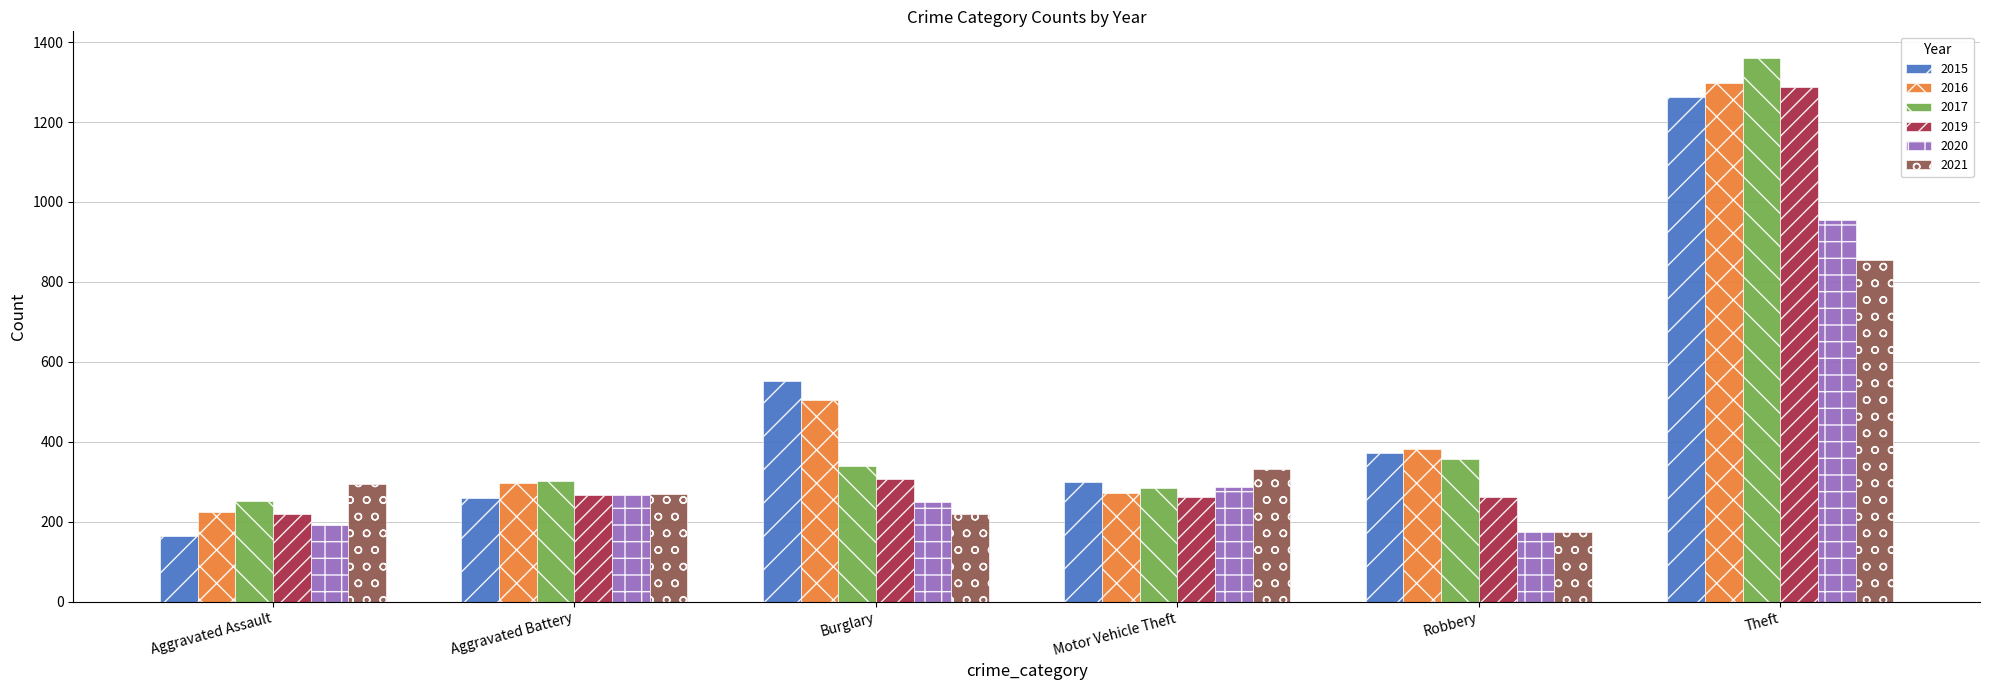

Which label corresponds to the largest value in the chart?

Theft